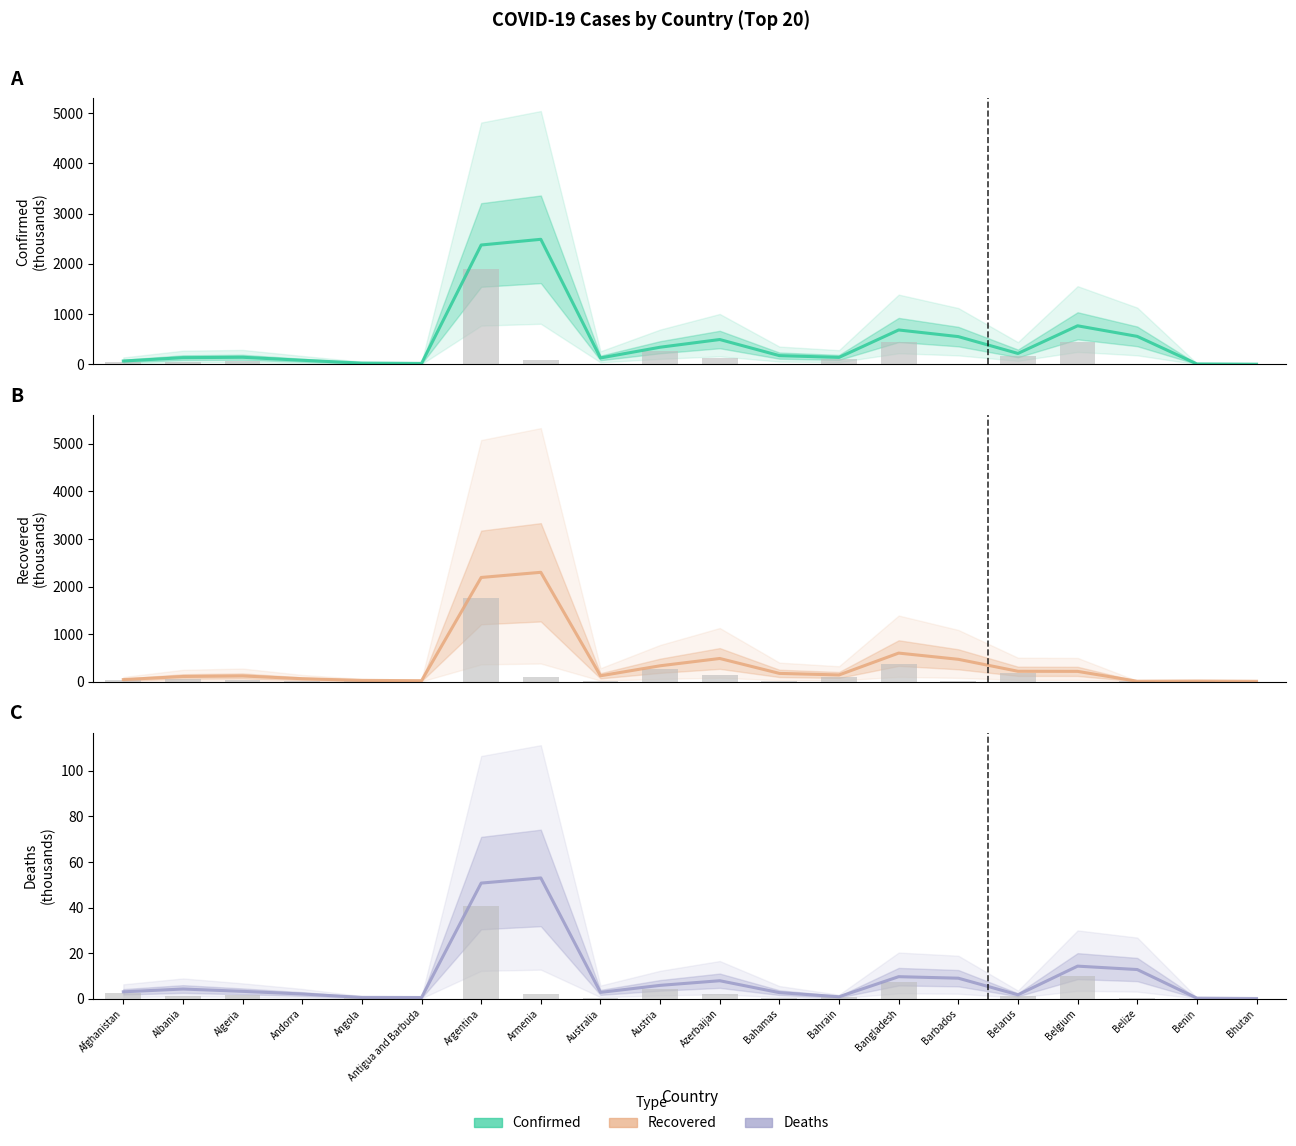

How many groups of bars are there?

20